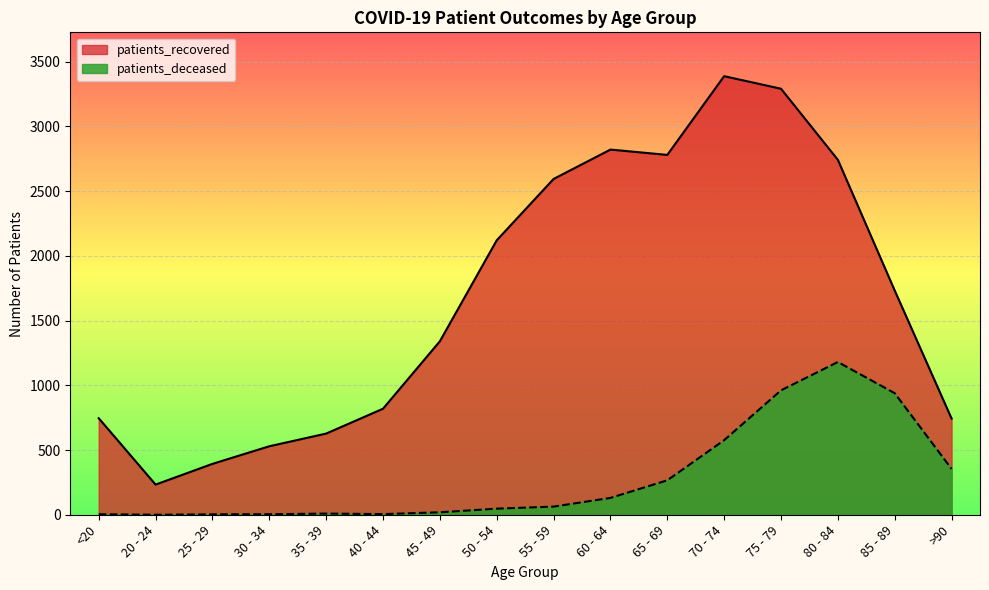

What position from the left is 80 - 84?

14